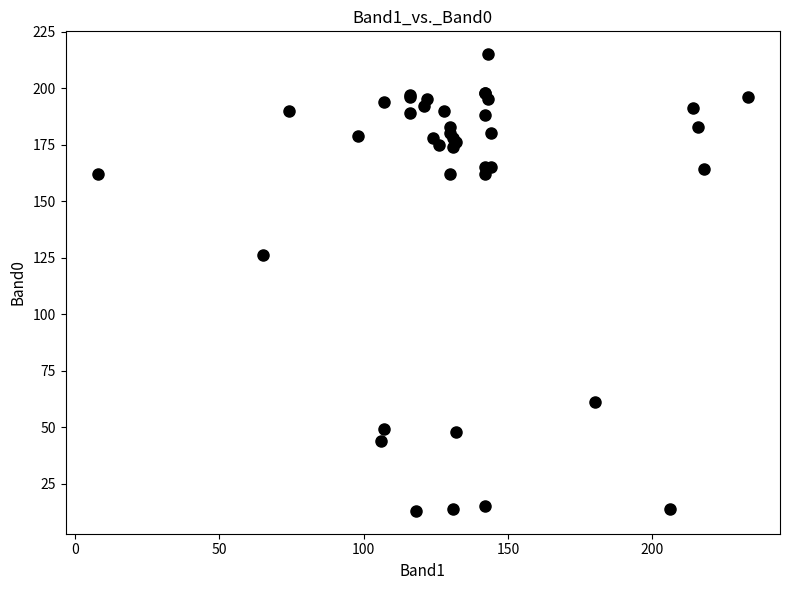

What Y value in the scatter plot is closest to 114?

126